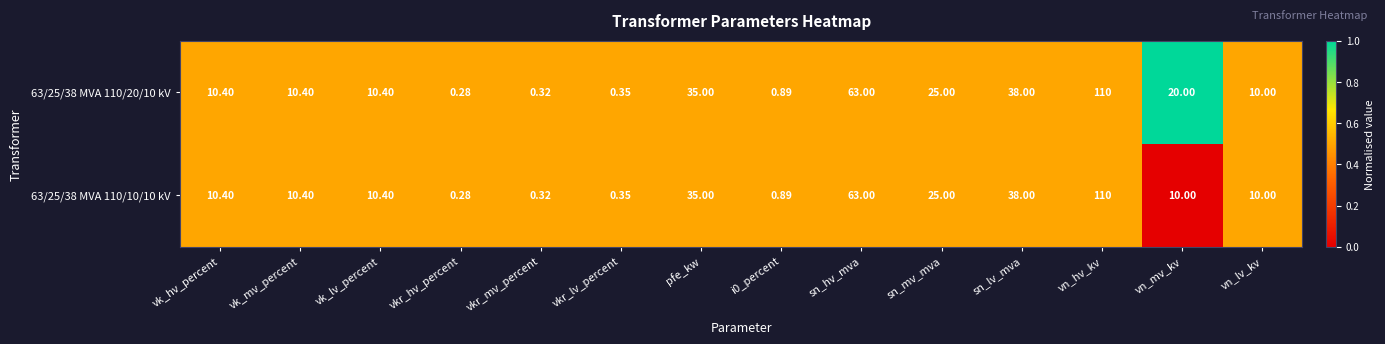

Where does the 63/25/38 MVA 110/20/10 kV series first go above 10?

vk_hv_percent